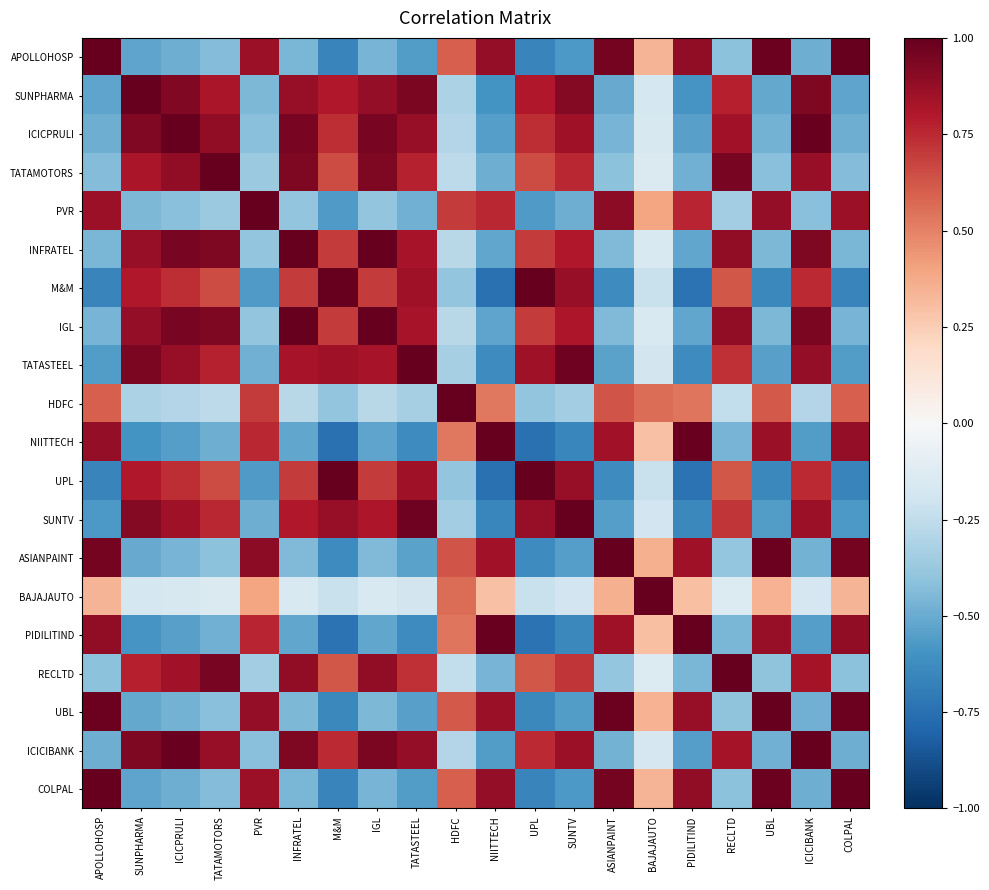

Reading left to right, what are all the values shown in this chart?

APOLLOHOSP: APOLLOHOSP=1.0	SUNPHARMA=-0.5	ICICPRULI=-0.5	TATAMOTORS=-0.4	PVR=0.9	INFRATEL=-0.5	M&M=-0.7	IGL=-0.5	TATASTEEL=-0.6	HDFC=0.6	NIITTECH=0.9	UPL=-0.7	SUNTV=-0.6	ASIANPAINT=1.0	BAJAJAUTO=0.3	PIDILITIND=0.9	RECLTD=-0.4	UBL=1.0	ICICIBANK=-0.5	COLPAL=1.0
SUNPHARMA: APOLLOHOSP=-0.5	SUNPHARMA=1.0	ICICPRULI=0.9	TATAMOTORS=0.8	PVR=-0.5	INFRATEL=0.9	M&M=0.8	IGL=0.9	TATASTEEL=0.9	HDFC=-0.3	NIITTECH=-0.6	UPL=0.8	SUNTV=0.9	ASIANPAINT=-0.5	BAJAJAUTO=-0.2	PIDILITIND=-0.6	RECLTD=0.8	UBL=-0.5	ICICIBANK=0.9	COLPAL=-0.5
ICICPRULI: APOLLOHOSP=-0.5	SUNPHARMA=0.9	ICICPRULI=1.0	TATAMOTORS=0.9	PVR=-0.4	INFRATEL=0.9	M&M=0.7	IGL=0.9	TATASTEEL=0.9	HDFC=-0.3	NIITTECH=-0.6	UPL=0.7	SUNTV=0.8	ASIANPAINT=-0.5	BAJAJAUTO=-0.2	PIDILITIND=-0.5	RECLTD=0.8	UBL=-0.5	ICICIBANK=1.0	COLPAL=-0.5
TATAMOTORS: APOLLOHOSP=-0.4	SUNPHARMA=0.8	ICICPRULI=0.9	TATAMOTORS=1.0	PVR=-0.4	INFRATEL=0.9	M&M=0.7	IGL=0.9	TATASTEEL=0.8	HDFC=-0.3	NIITTECH=-0.5	UPL=0.7	SUNTV=0.8	ASIANPAINT=-0.4	BAJAJAUTO=-0.1	PIDILITIND=-0.5	RECLTD=0.9	UBL=-0.4	ICICIBANK=0.9	COLPAL=-0.4
PVR: APOLLOHOSP=0.9	SUNPHARMA=-0.5	ICICPRULI=-0.4	TATAMOTORS=-0.4	PVR=1.0	INFRATEL=-0.4	M&M=-0.6	IGL=-0.4	TATASTEEL=-0.5	HDFC=0.7	NIITTECH=0.8	UPL=-0.6	SUNTV=-0.5	ASIANPAINT=0.9	BAJAJAUTO=0.4	PIDILITIND=0.8	RECLTD=-0.3	UBL=0.9	ICICIBANK=-0.4	COLPAL=0.9
INFRATEL: APOLLOHOSP=-0.5	SUNPHARMA=0.9	ICICPRULI=0.9	TATAMOTORS=0.9	PVR=-0.4	INFRATEL=1.0	M&M=0.7	IGL=1.0	TATASTEEL=0.8	HDFC=-0.3	NIITTECH=-0.5	UPL=0.7	SUNTV=0.8	ASIANPAINT=-0.4	BAJAJAUTO=-0.2	PIDILITIND=-0.5	RECLTD=0.9	UBL=-0.4	ICICIBANK=0.9	COLPAL=-0.5
M&M: APOLLOHOSP=-0.7	SUNPHARMA=0.8	ICICPRULI=0.7	TATAMOTORS=0.7	PVR=-0.6	INFRATEL=0.7	M&M=1.0	IGL=0.7	TATASTEEL=0.8	HDFC=-0.4	NIITTECH=-0.7	UPL=1.0	SUNTV=0.9	ASIANPAINT=-0.6	BAJAJAUTO=-0.2	PIDILITIND=-0.7	RECLTD=0.6	UBL=-0.6	ICICIBANK=0.7	COLPAL=-0.7
IGL: APOLLOHOSP=-0.5	SUNPHARMA=0.9	ICICPRULI=0.9	TATAMOTORS=0.9	PVR=-0.4	INFRATEL=1.0	M&M=0.7	IGL=1.0	TATASTEEL=0.8	HDFC=-0.3	NIITTECH=-0.5	UPL=0.7	SUNTV=0.8	ASIANPAINT=-0.4	BAJAJAUTO=-0.2	PIDILITIND=-0.5	RECLTD=0.9	UBL=-0.5	ICICIBANK=0.9	COLPAL=-0.5
TATASTEEL: APOLLOHOSP=-0.6	SUNPHARMA=0.9	ICICPRULI=0.9	TATAMOTORS=0.8	PVR=-0.5	INFRATEL=0.8	M&M=0.8	IGL=0.8	TATASTEEL=1.0	HDFC=-0.3	NIITTECH=-0.6	UPL=0.8	SUNTV=1.0	ASIANPAINT=-0.5	BAJAJAUTO=-0.2	PIDILITIND=-0.6	RECLTD=0.7	UBL=-0.5	ICICIBANK=0.9	COLPAL=-0.6
HDFC: APOLLOHOSP=0.6	SUNPHARMA=-0.3	ICICPRULI=-0.3	TATAMOTORS=-0.3	PVR=0.7	INFRATEL=-0.3	M&M=-0.4	IGL=-0.3	TATASTEEL=-0.3	HDFC=1.0	NIITTECH=0.5	UPL=-0.4	SUNTV=-0.3	ASIANPAINT=0.6	BAJAJAUTO=0.6	PIDILITIND=0.5	RECLTD=-0.2	UBL=0.6	ICICIBANK=-0.3	COLPAL=0.6
NIITTECH: APOLLOHOSP=0.9	SUNPHARMA=-0.6	ICICPRULI=-0.6	TATAMOTORS=-0.5	PVR=0.8	INFRATEL=-0.5	M&M=-0.7	IGL=-0.5	TATASTEEL=-0.6	HDFC=0.5	NIITTECH=1.0	UPL=-0.7	SUNTV=-0.7	ASIANPAINT=0.8	BAJAJAUTO=0.3	PIDILITIND=1.0	RECLTD=-0.5	UBL=0.9	ICICIBANK=-0.6	COLPAL=0.9
UPL: APOLLOHOSP=-0.7	SUNPHARMA=0.8	ICICPRULI=0.7	TATAMOTORS=0.7	PVR=-0.6	INFRATEL=0.7	M&M=1.0	IGL=0.7	TATASTEEL=0.8	HDFC=-0.4	NIITTECH=-0.7	UPL=1.0	SUNTV=0.9	ASIANPAINT=-0.6	BAJAJAUTO=-0.2	PIDILITIND=-0.7	RECLTD=0.6	UBL=-0.6	ICICIBANK=0.7	COLPAL=-0.7
SUNTV: APOLLOHOSP=-0.6	SUNPHARMA=0.9	ICICPRULI=0.8	TATAMOTORS=0.8	PVR=-0.5	INFRATEL=0.8	M&M=0.9	IGL=0.8	TATASTEEL=1.0	HDFC=-0.3	NIITTECH=-0.7	UPL=0.9	SUNTV=1.0	ASIANPAINT=-0.5	BAJAJAUTO=-0.2	PIDILITIND=-0.6	RECLTD=0.7	UBL=-0.6	ICICIBANK=0.9	COLPAL=-0.6
ASIANPAINT: APOLLOHOSP=1.0	SUNPHARMA=-0.5	ICICPRULI=-0.5	TATAMOTORS=-0.4	PVR=0.9	INFRATEL=-0.4	M&M=-0.6	IGL=-0.4	TATASTEEL=-0.5	HDFC=0.6	NIITTECH=0.8	UPL=-0.6	SUNTV=-0.5	ASIANPAINT=1.0	BAJAJAUTO=0.4	PIDILITIND=0.9	RECLTD=-0.4	UBL=1.0	ICICIBANK=-0.5	COLPAL=1.0
BAJAJAUTO: APOLLOHOSP=0.3	SUNPHARMA=-0.2	ICICPRULI=-0.2	TATAMOTORS=-0.1	PVR=0.4	INFRATEL=-0.2	M&M=-0.2	IGL=-0.2	TATASTEEL=-0.2	HDFC=0.6	NIITTECH=0.3	UPL=-0.2	SUNTV=-0.2	ASIANPAINT=0.4	BAJAJAUTO=1.0	PIDILITIND=0.3	RECLTD=-0.1	UBL=0.3	ICICIBANK=-0.2	COLPAL=0.3
PIDILITIND: APOLLOHOSP=0.9	SUNPHARMA=-0.6	ICICPRULI=-0.5	TATAMOTORS=-0.5	PVR=0.8	INFRATEL=-0.5	M&M=-0.7	IGL=-0.5	TATASTEEL=-0.6	HDFC=0.5	NIITTECH=1.0	UPL=-0.7	SUNTV=-0.6	ASIANPAINT=0.9	BAJAJAUTO=0.3	PIDILITIND=1.0	RECLTD=-0.5	UBL=0.9	ICICIBANK=-0.6	COLPAL=0.9
RECLTD: APOLLOHOSP=-0.4	SUNPHARMA=0.8	ICICPRULI=0.8	TATAMOTORS=0.9	PVR=-0.3	INFRATEL=0.9	M&M=0.6	IGL=0.9	TATASTEEL=0.7	HDFC=-0.2	NIITTECH=-0.5	UPL=0.6	SUNTV=0.7	ASIANPAINT=-0.4	BAJAJAUTO=-0.1	PIDILITIND=-0.5	RECLTD=1.0	UBL=-0.4	ICICIBANK=0.8	COLPAL=-0.4
UBL: APOLLOHOSP=1.0	SUNPHARMA=-0.5	ICICPRULI=-0.5	TATAMOTORS=-0.4	PVR=0.9	INFRATEL=-0.4	M&M=-0.6	IGL=-0.5	TATASTEEL=-0.5	HDFC=0.6	NIITTECH=0.9	UPL=-0.6	SUNTV=-0.6	ASIANPAINT=1.0	BAJAJAUTO=0.3	PIDILITIND=0.9	RECLTD=-0.4	UBL=1.0	ICICIBANK=-0.5	COLPAL=1.0
ICICIBANK: APOLLOHOSP=-0.5	SUNPHARMA=0.9	ICICPRULI=1.0	TATAMOTORS=0.9	PVR=-0.4	INFRATEL=0.9	M&M=0.7	IGL=0.9	TATASTEEL=0.9	HDFC=-0.3	NIITTECH=-0.6	UPL=0.7	SUNTV=0.9	ASIANPAINT=-0.5	BAJAJAUTO=-0.2	PIDILITIND=-0.6	RECLTD=0.8	UBL=-0.5	ICICIBANK=1.0	COLPAL=-0.5
COLPAL: APOLLOHOSP=1.0	SUNPHARMA=-0.5	ICICPRULI=-0.5	TATAMOTORS=-0.4	PVR=0.9	INFRATEL=-0.5	M&M=-0.7	IGL=-0.5	TATASTEEL=-0.6	HDFC=0.6	NIITTECH=0.9	UPL=-0.7	SUNTV=-0.6	ASIANPAINT=1.0	BAJAJAUTO=0.3	PIDILITIND=0.9	RECLTD=-0.4	UBL=1.0	ICICIBANK=-0.5	COLPAL=1.0